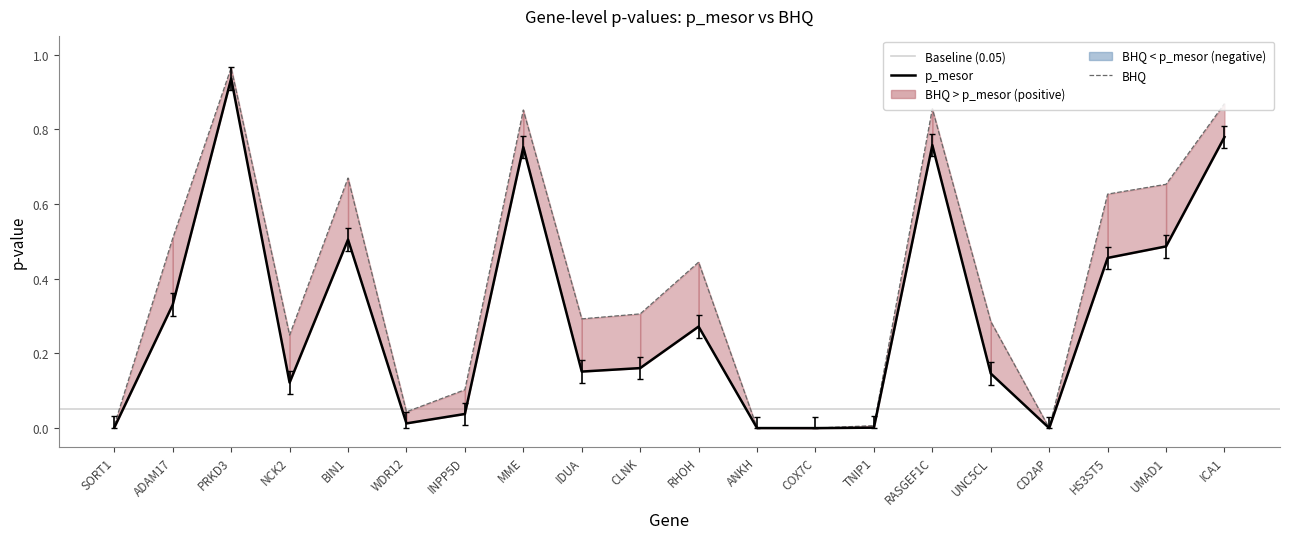

Which has a higher value, UMAD1 or TNIP1?

UMAD1